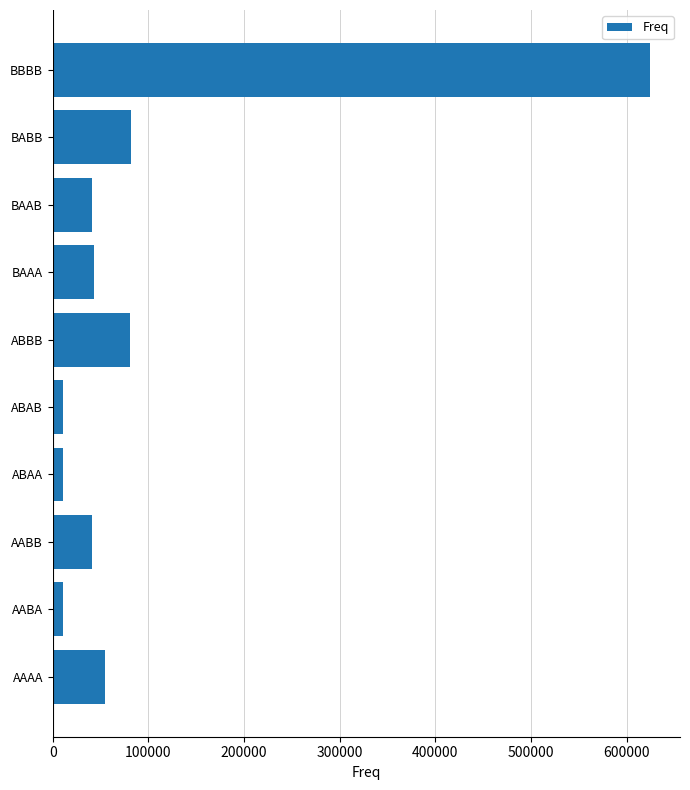

Which has a higher value, BABB or AAAA?

BABB